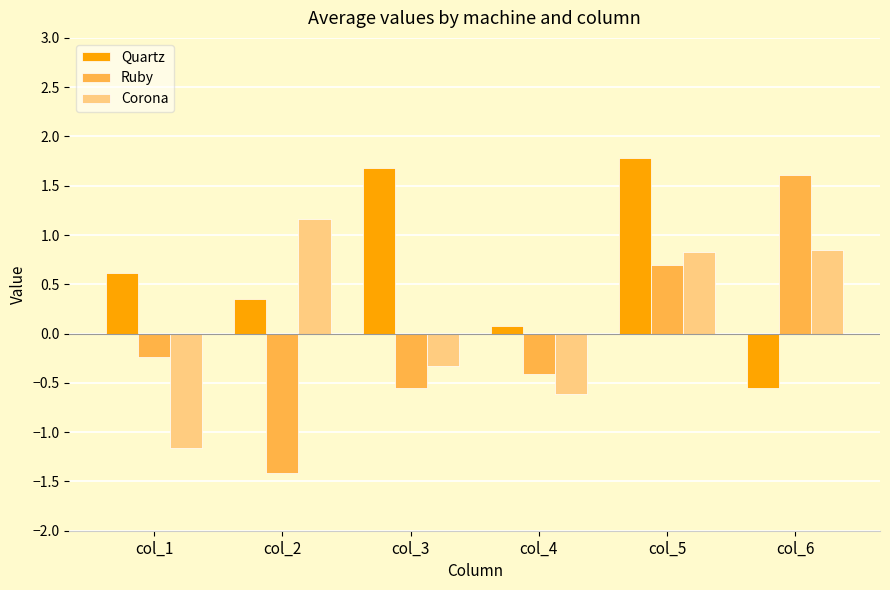

At which label does Ruby first exceed 0?

col_5